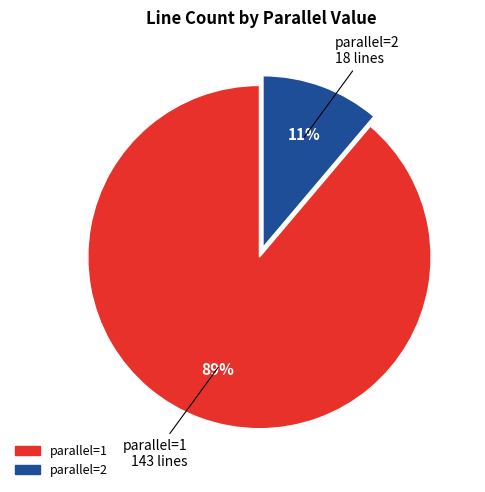

Does parallel=1 account for over 50% of the chart?

Yes